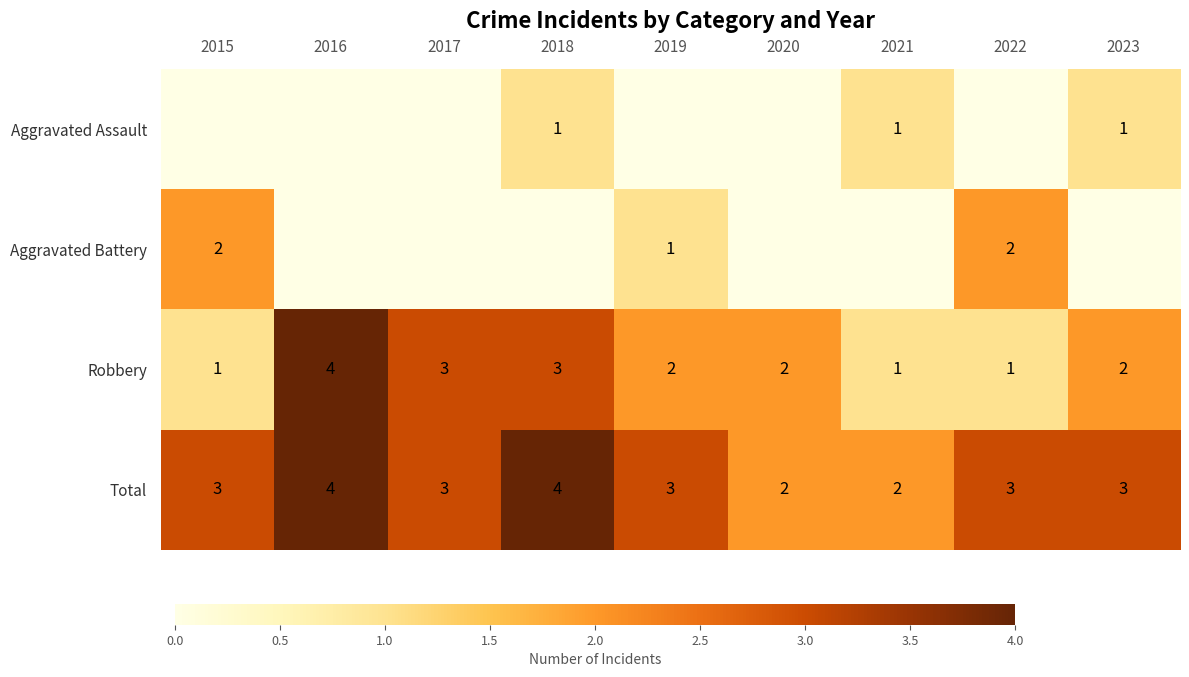

At which category does the chart reach its minimum across all series?

2015